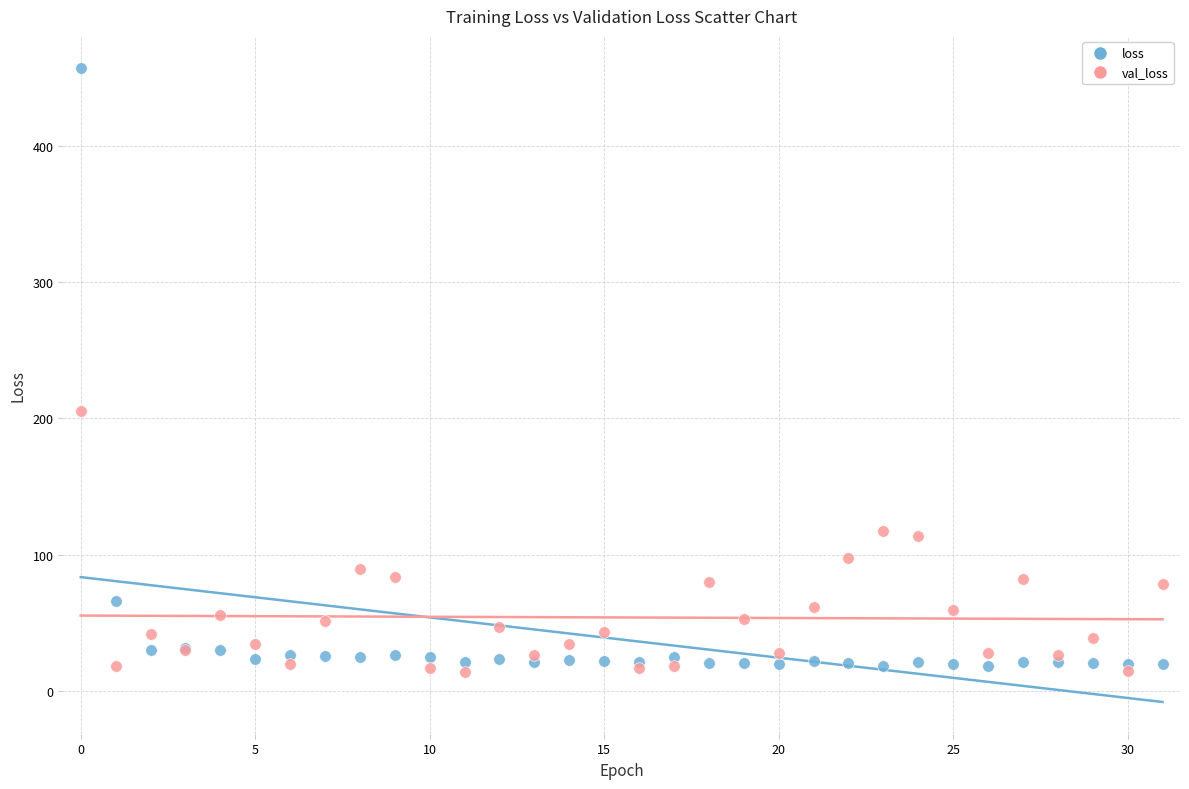

What are all the series names shown in the legend?

loss, val_loss